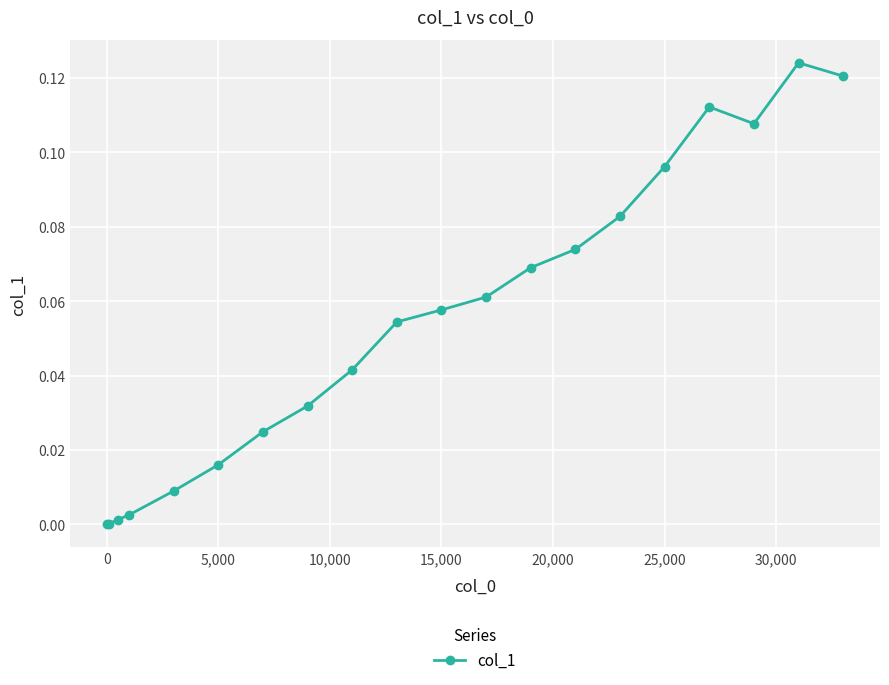

True or false: the data has more than 1 interior local peaks.

True